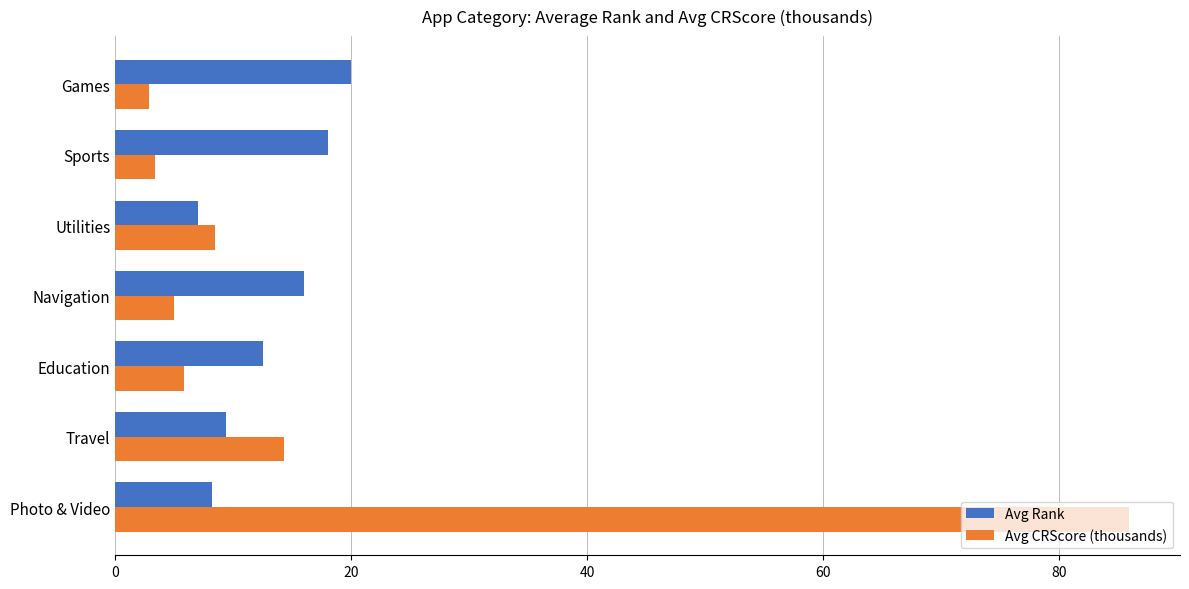

Which series has the widest spread of values?

Avg CRScore (thousands)